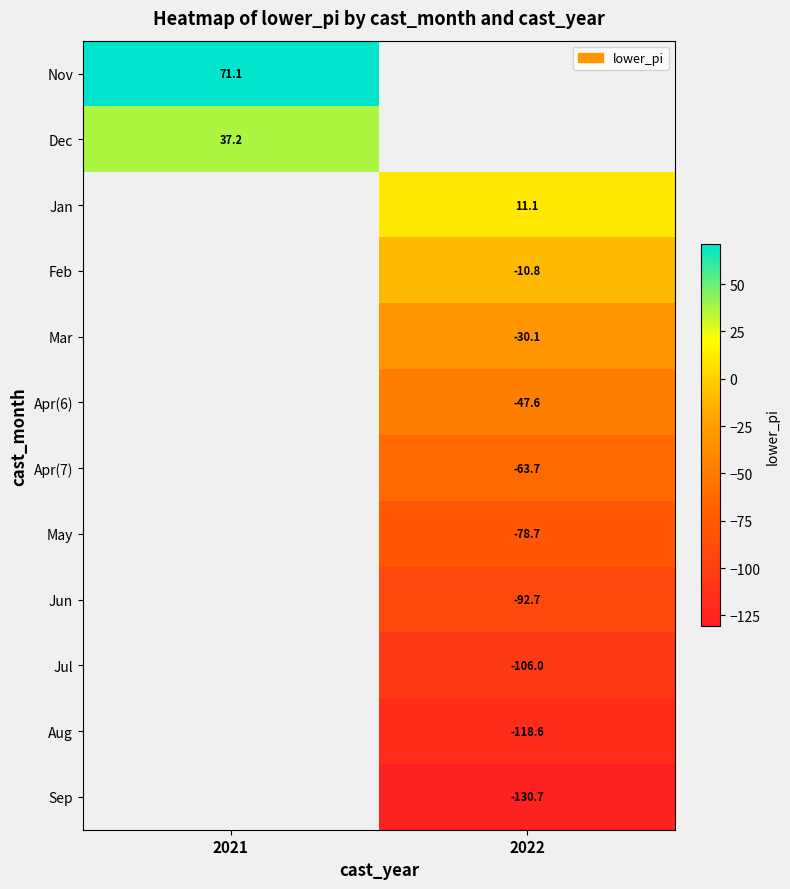

Is the value of Jun at 2022 greater than the value of Apr(7) at 2022?

No